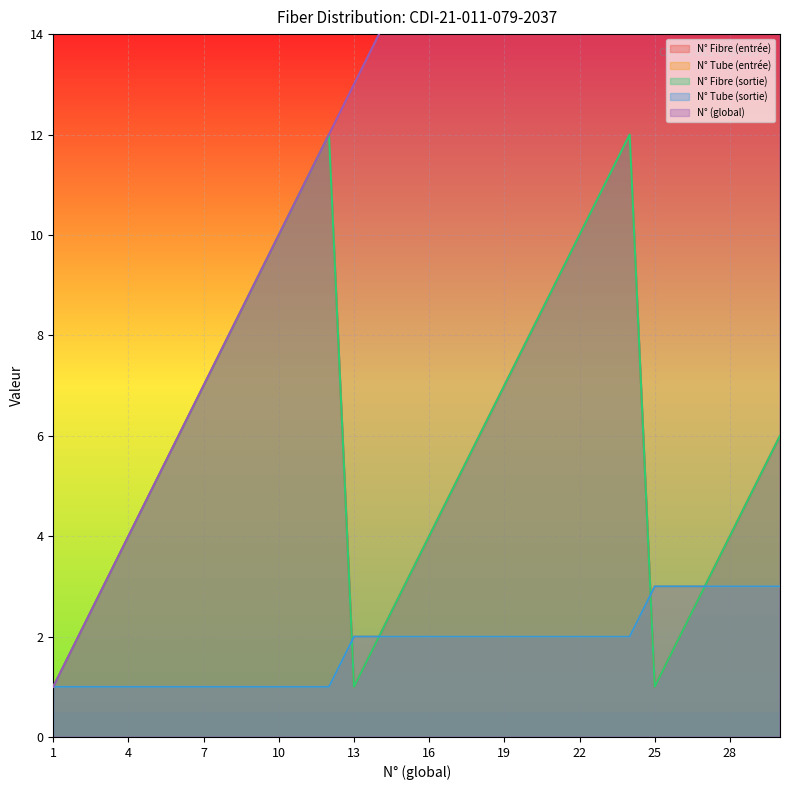

What is the average value of the N° (global) series?

16